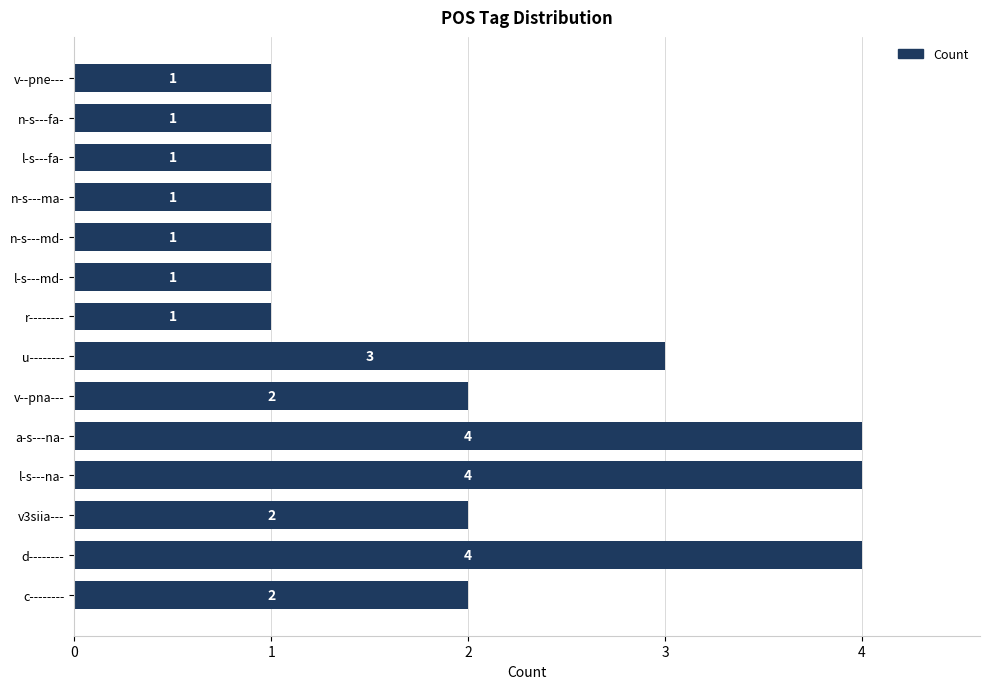

What is the change in value from d-------- to n-s---md-?

-3